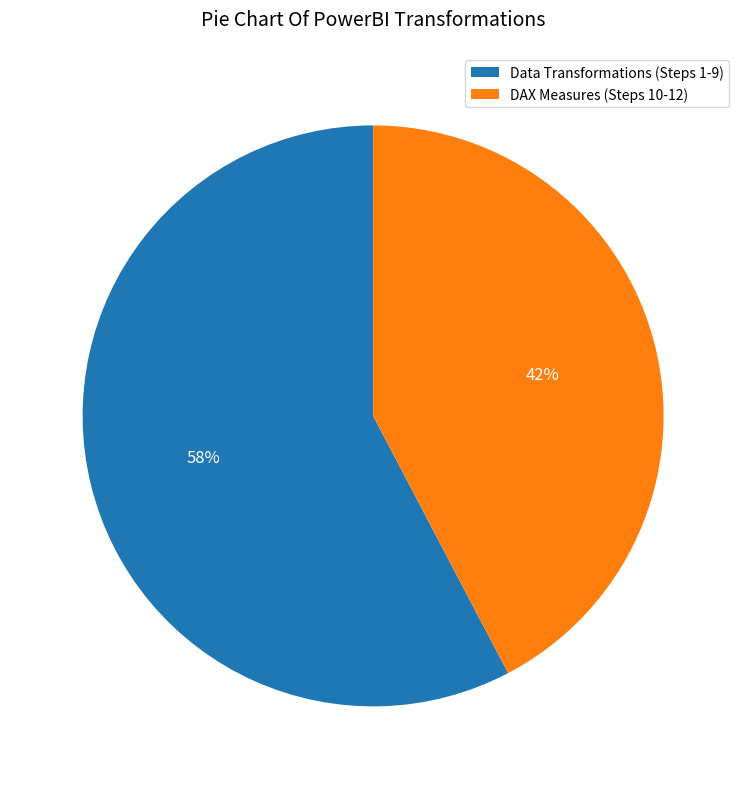

What is the smallest slice in the pie chart?

DAX Measures (Steps 10-12)